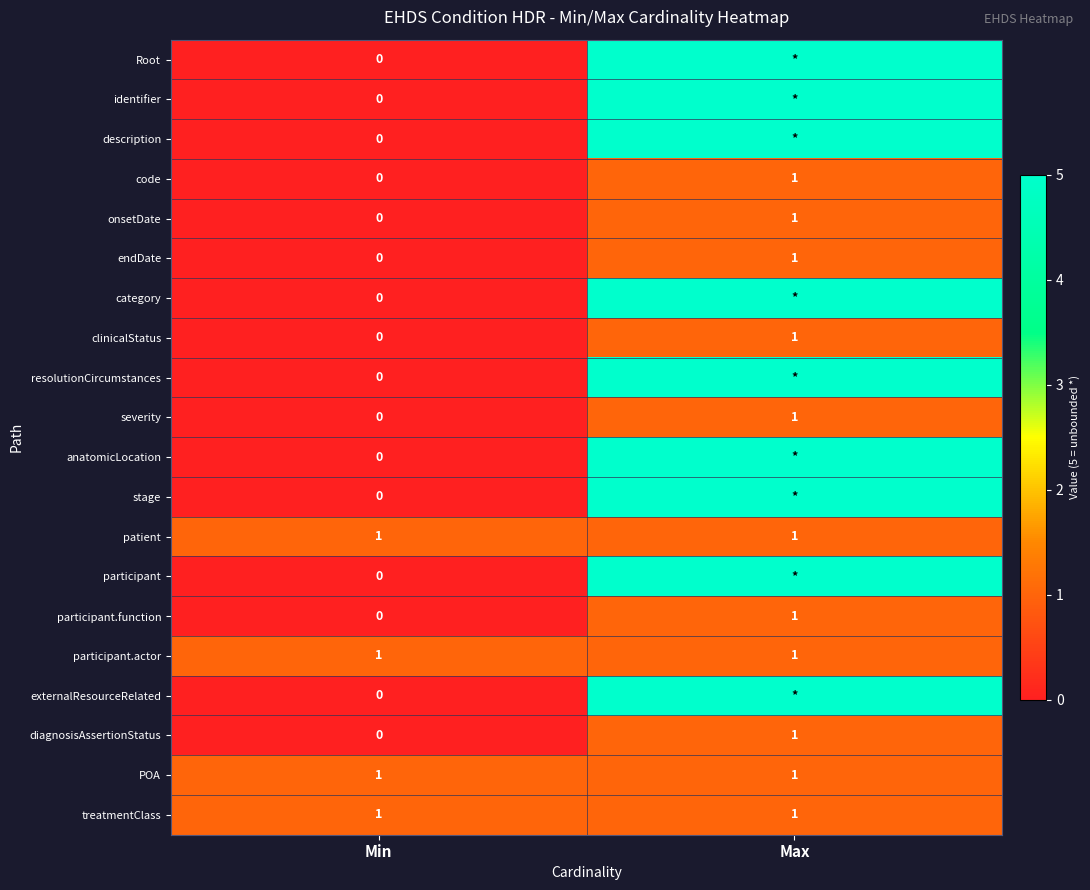

Is the value of patient at Max greater than the value of Root at Min?

Yes